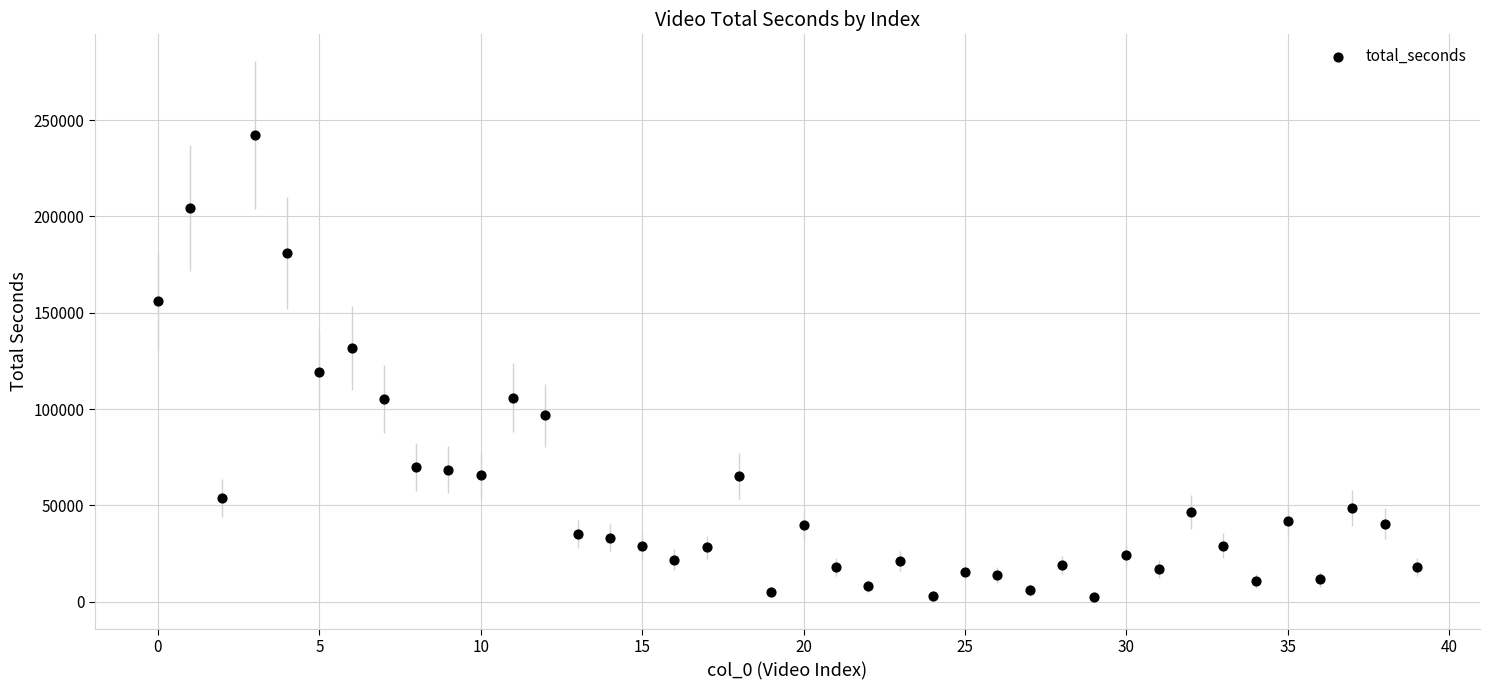

What is the range of Y values (max minus min)?

239891